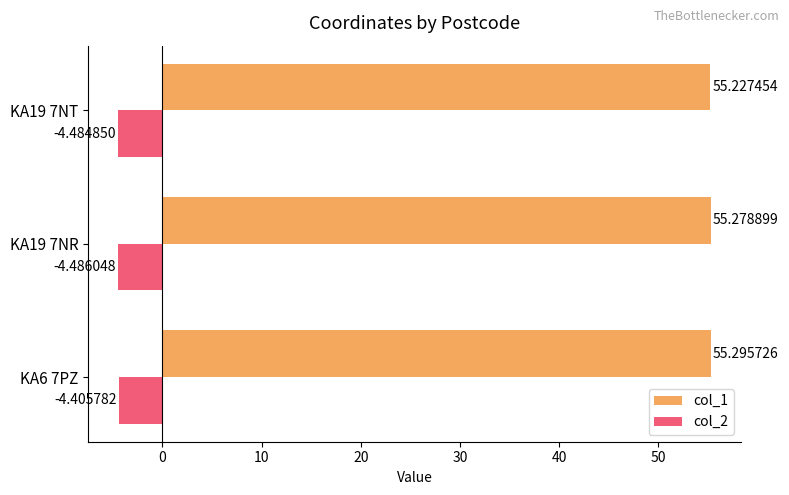

Rank the series at KA19 7NR from lowest to highest value.

col_2, col_1